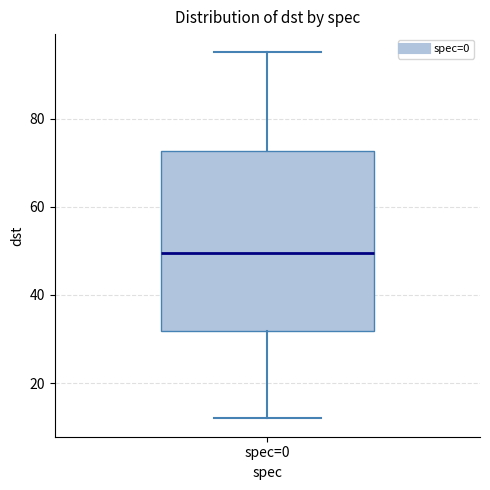

Where is the lower edge of the box for spec=0 on the y-axis? The values are not printed on the chart, so give them approximately, as read against the axis.

32